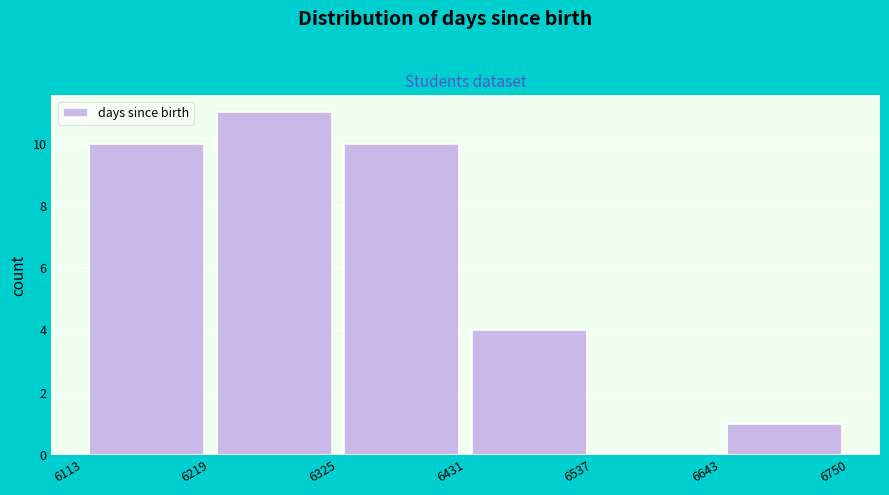

Reading left to right, transcribe this chart: for each bar, give the range it covers on the x-axis and its height. The values are not printed on the chart, so give them approximately, as read against the axis.

6113 to 6219: 10
6219 to 6325: 11
6325 to 6431: 10
6431 to 6537: 4
6537 to 6643: 0
6643 to 6750: 1